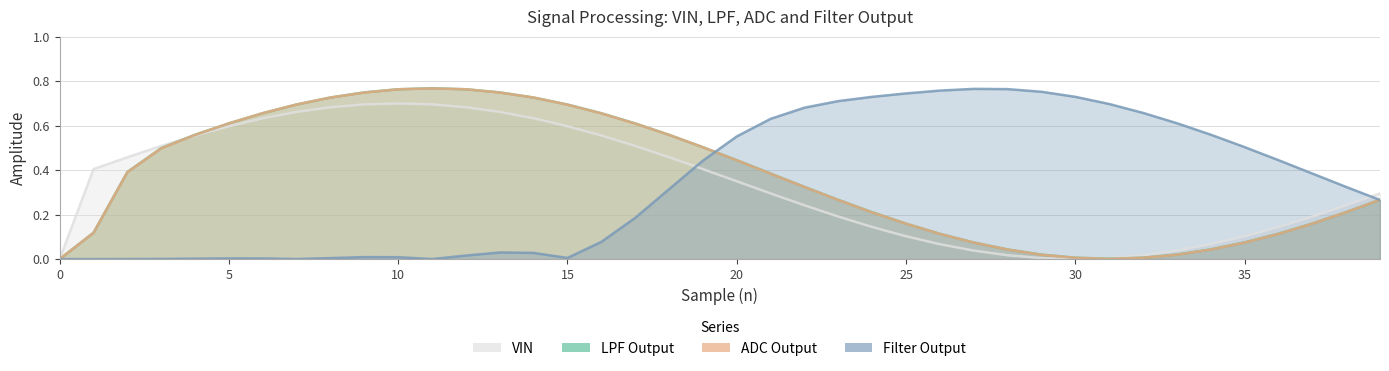

At which category does the chart reach its peak across all series?

11